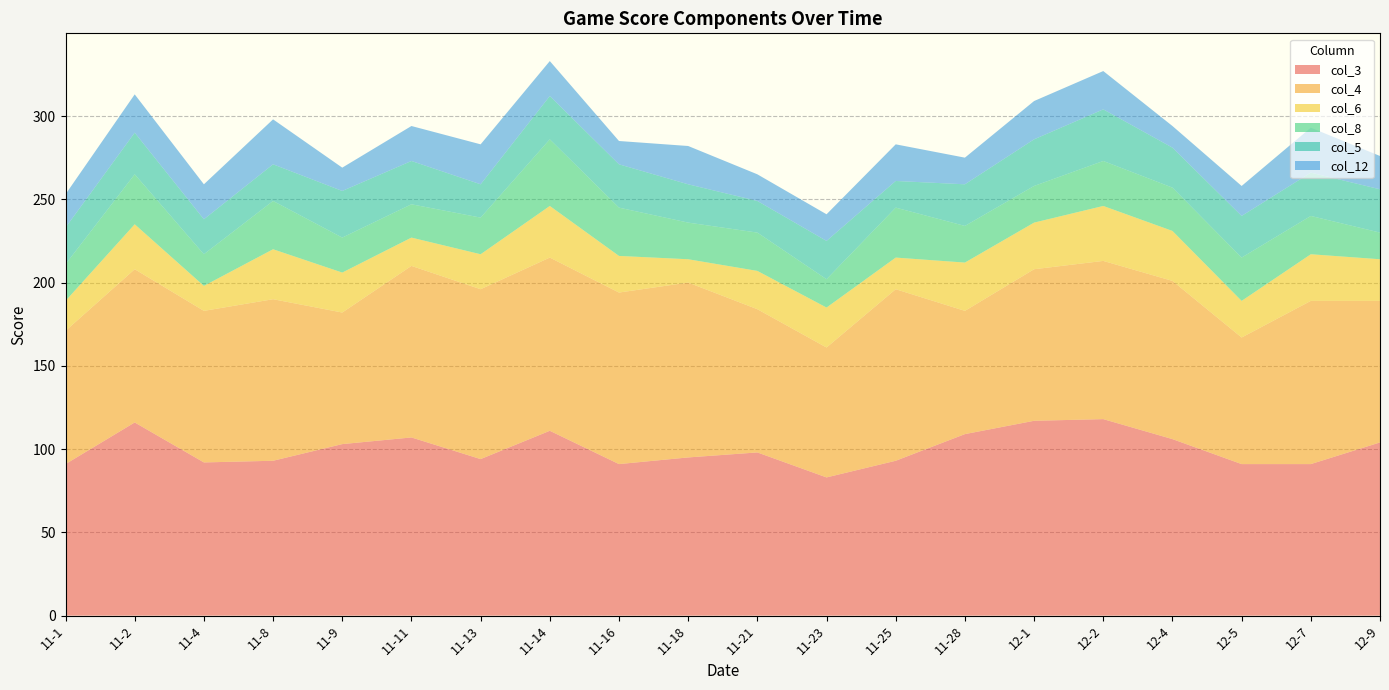

Reading left to right, list all the values displayed in this chart.

col_3: 11-1=91	11-2=116	11-4=92	11-8=93	11-9=103	11-11=107	11-13=94	11-14=111	11-16=91	11-18=95	11-21=98	11-23=83	11-25=93	11-28=109	12-1=117	12-2=118	12-4=106	12-5=91	12-7=91	12-9=104
col_4: 11-1=80	11-2=92	11-4=91	11-8=97	11-9=79	11-11=103	11-13=102	11-14=104	11-16=103	11-18=105	11-21=86	11-23=78	11-25=103	11-28=74	12-1=91	12-2=95	12-4=95	12-5=76	12-7=98	12-9=85
col_6: 11-1=18	11-2=27	11-4=15	11-8=30	11-9=24	11-11=17	11-13=21	11-14=31	11-16=22	11-18=14	11-21=23	11-23=24	11-25=19	11-28=29	12-1=28	12-2=33	12-4=30	12-5=22	12-7=28	12-9=25
col_8: 11-1=22	11-2=30	11-4=19	11-8=29	11-9=21	11-11=20	11-13=22	11-14=40	11-16=29	11-18=22	11-21=23	11-23=17	11-25=30	11-28=22	12-1=22	12-2=27	12-4=26	12-5=26	12-7=23	12-9=16
col_5: 11-1=22	11-2=25	11-4=21	11-8=22	11-9=28	11-11=26	11-13=20	11-14=26	11-16=26	11-18=23	11-21=19	11-23=23	11-25=16	11-28=25	12-1=28	12-2=31	12-4=24	12-5=25	12-7=26	12-9=26
col_12: 11-1=20	11-2=23	11-4=21	11-8=27	11-9=14	11-11=21	11-13=24	11-14=21	11-16=14	11-18=23	11-21=16	11-23=16	11-25=22	11-28=16	12-1=23	12-2=23	12-4=13	12-5=18	12-7=27	12-9=20